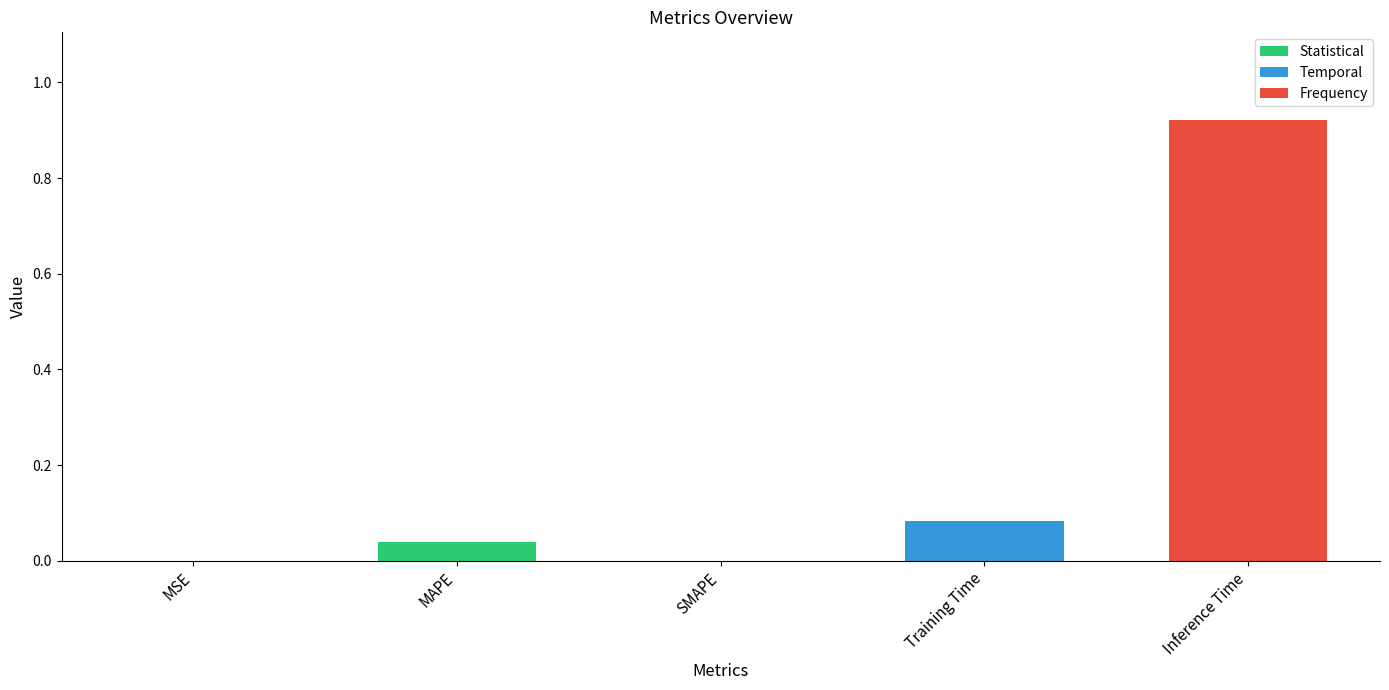

Which has a higher value, MAPE or SMAPE?

MAPE